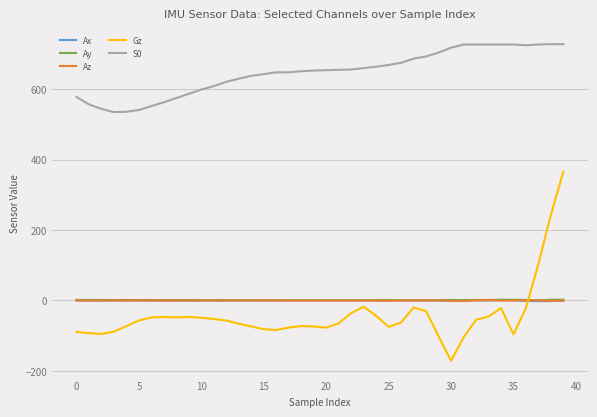

Which series has the largest range (max minus min)?

Gz